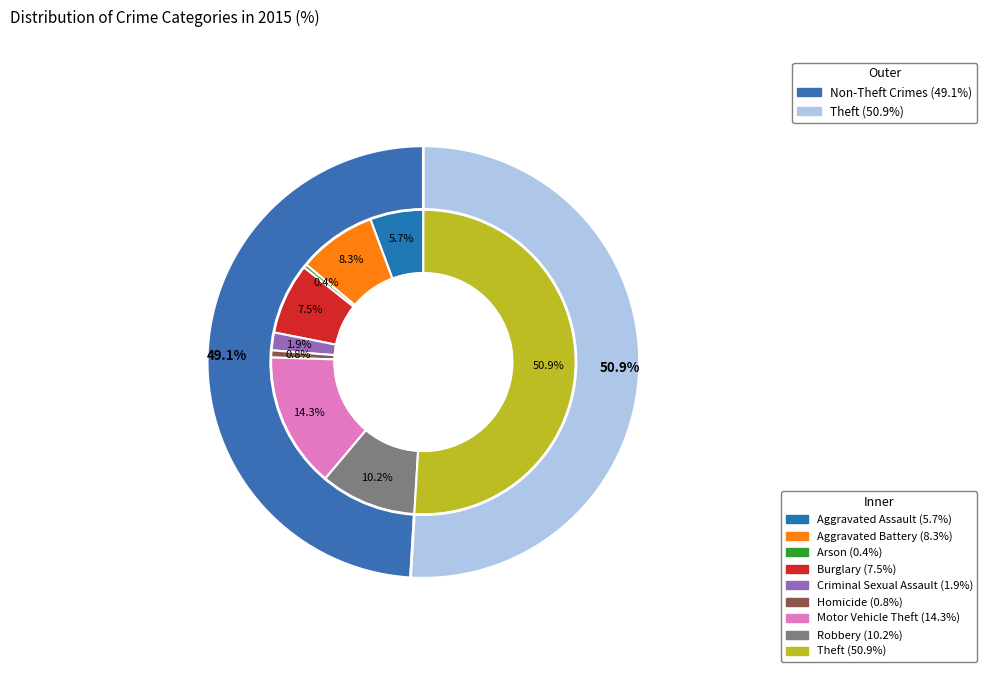

What percentage do Criminal Sexual Assault and Arson together represent?

2.3%